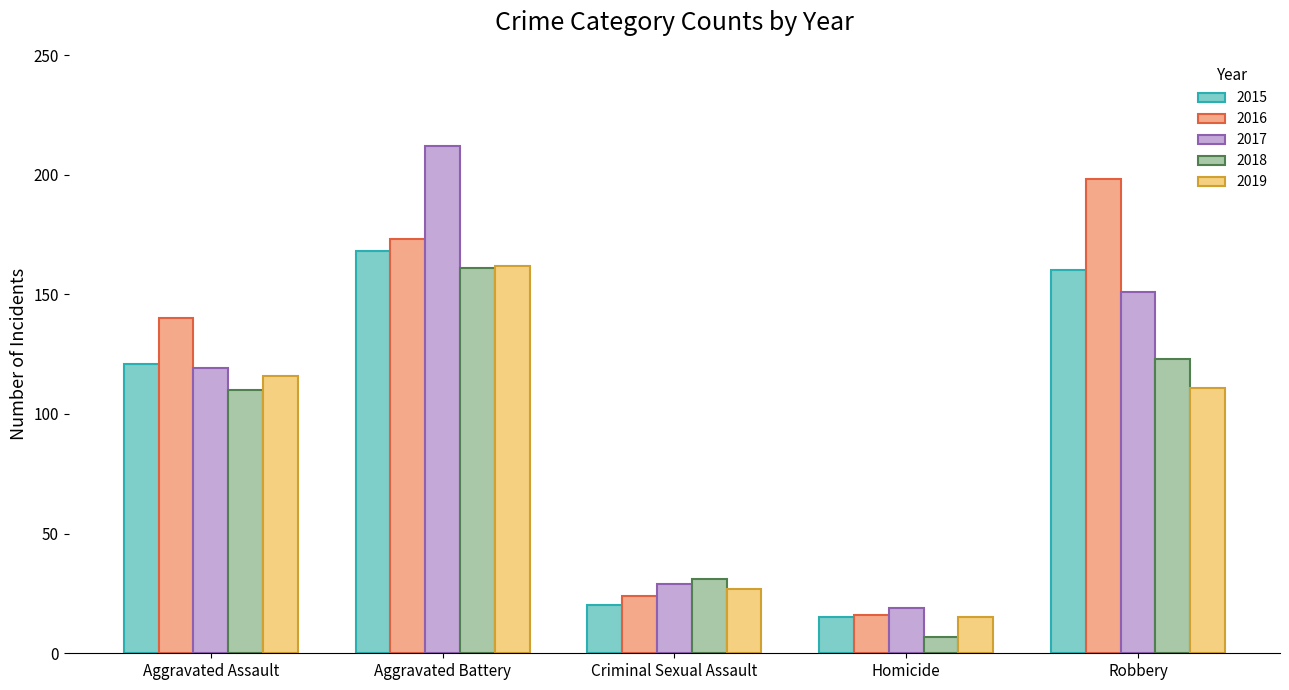

Is it true that 2016 equals 243 at Aggravated Assault?

False